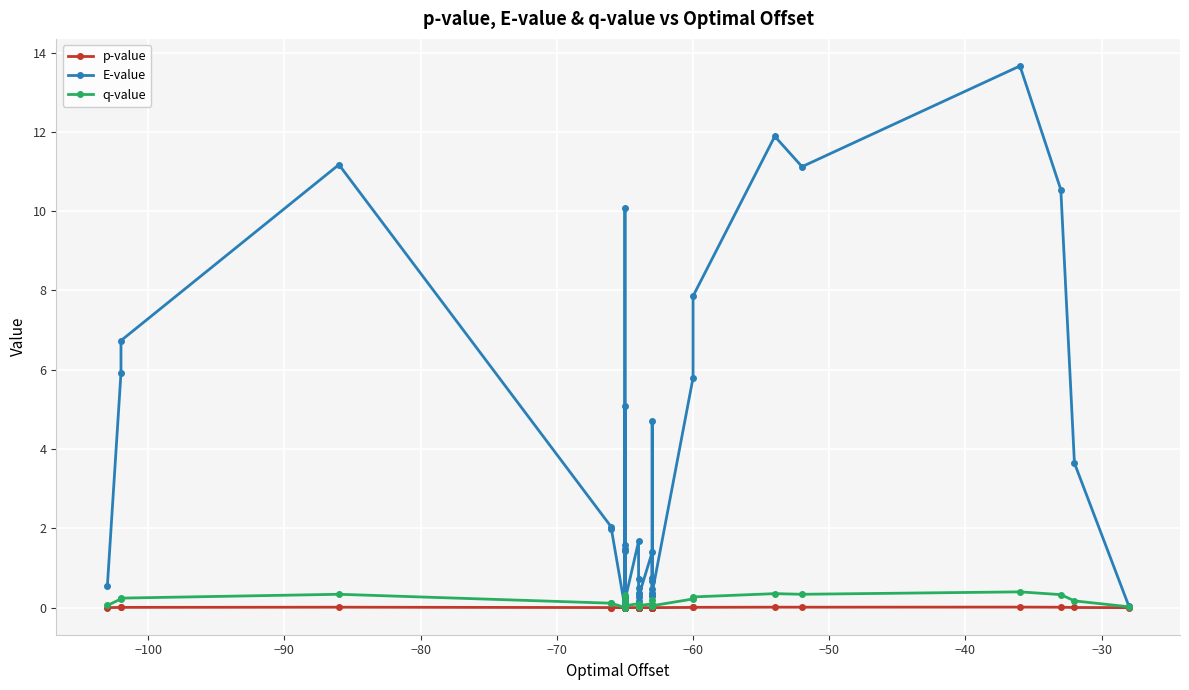

What is the difference between the maximum and minimum values in the E-value series?

13.7